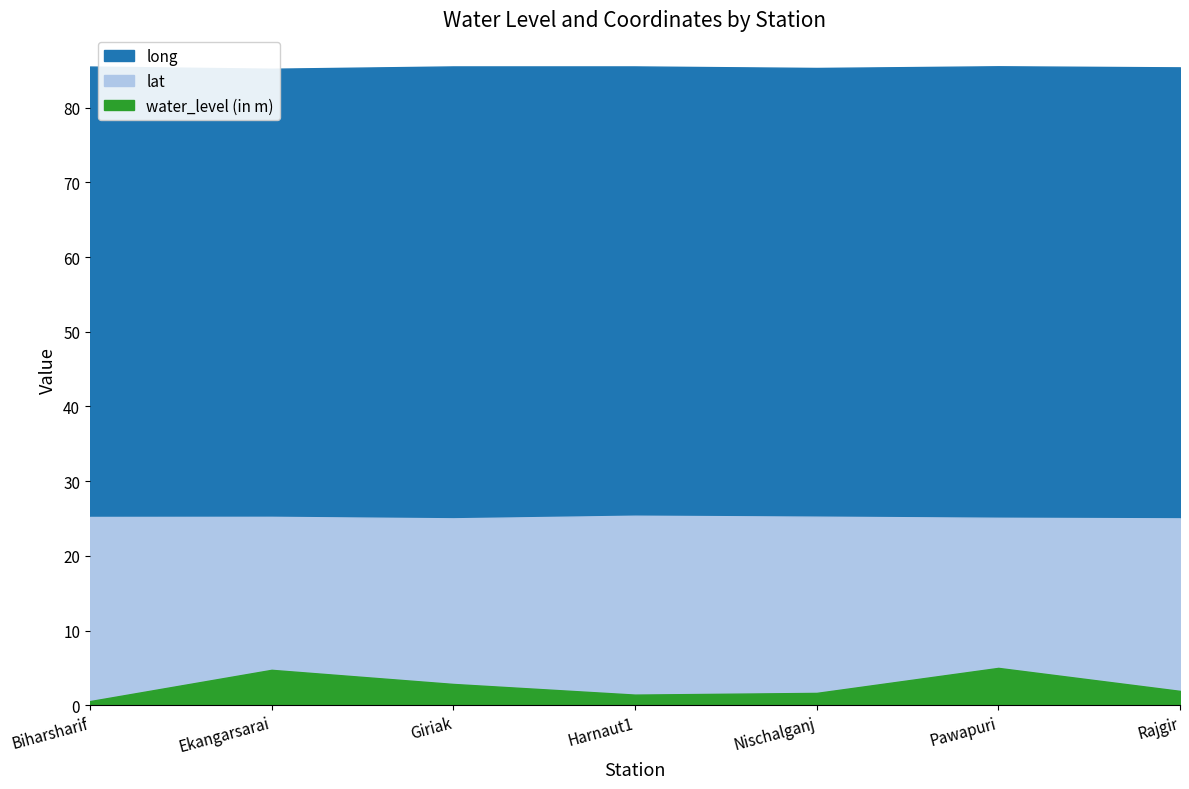

True or false: lat and water_level (in m) intersect in this chart.

False